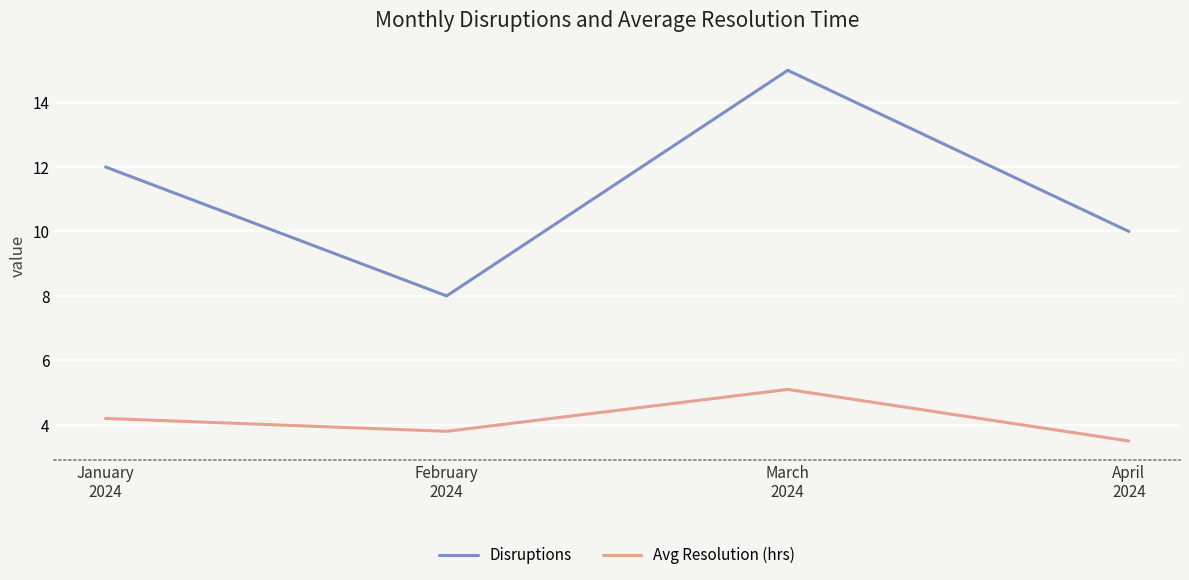

What is the lowest value of the Disruptions series?

8.0